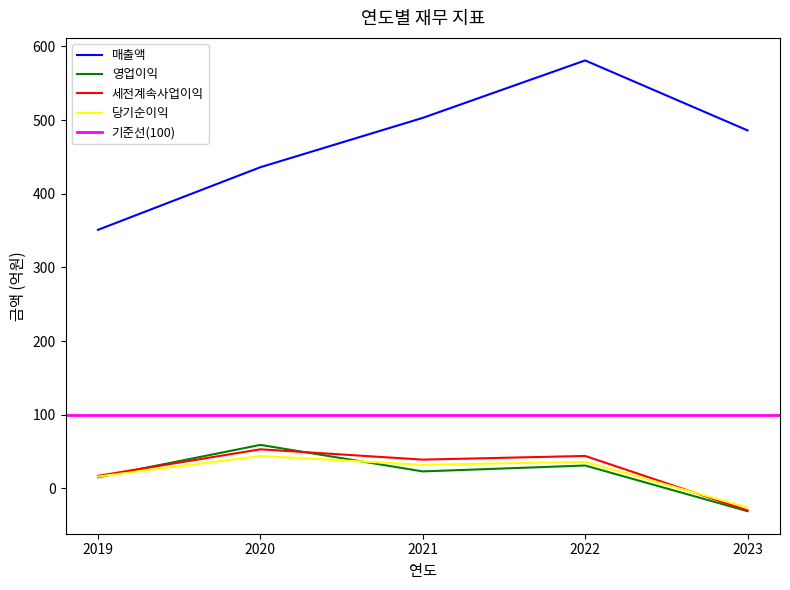

True or false: 매출액 and 당기순이익 cross at least once.

False